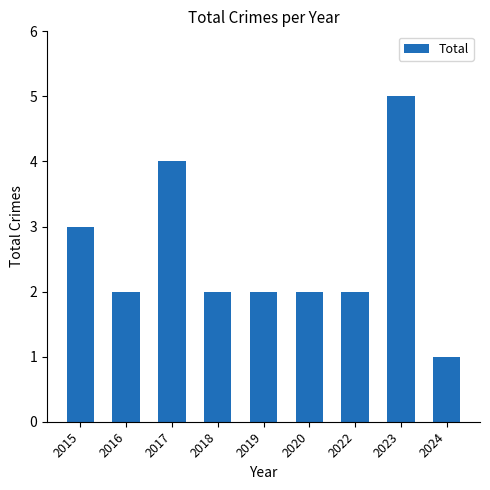

Does the chart contain any negative values?

No